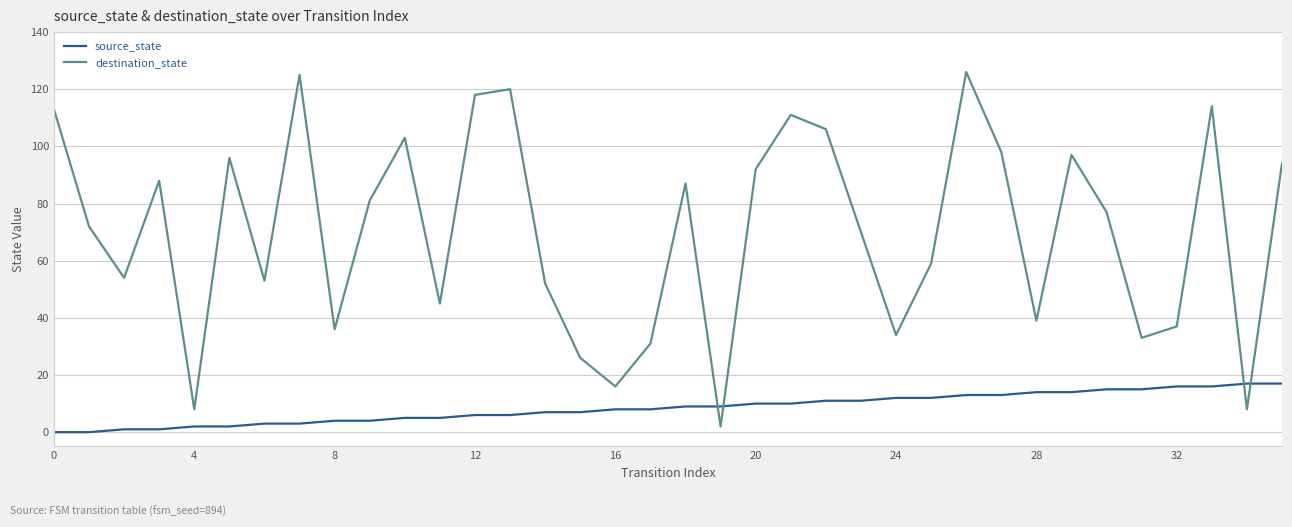

Rank the series by their maximum value, from highest to lowest.

destination_state, source_state